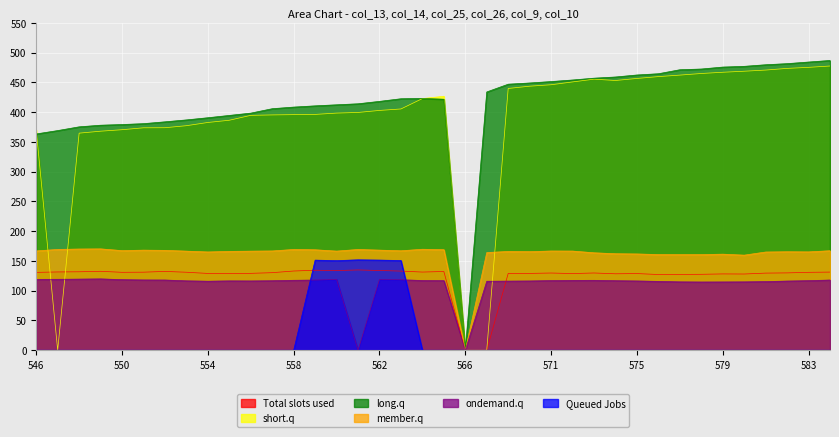

At which category is the sum across all series the highest?

563